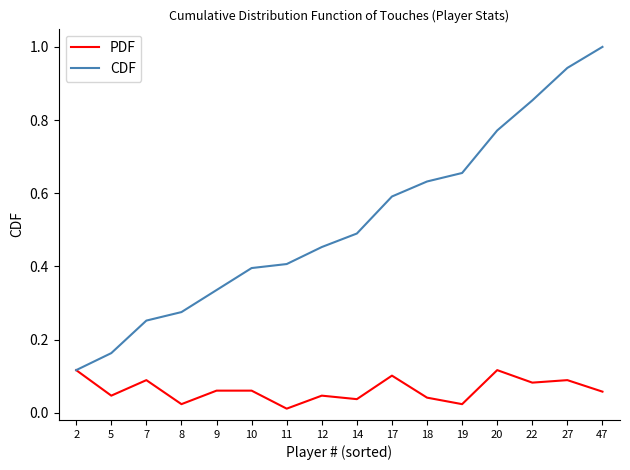

How many PDF values are between 0 and 1?

16